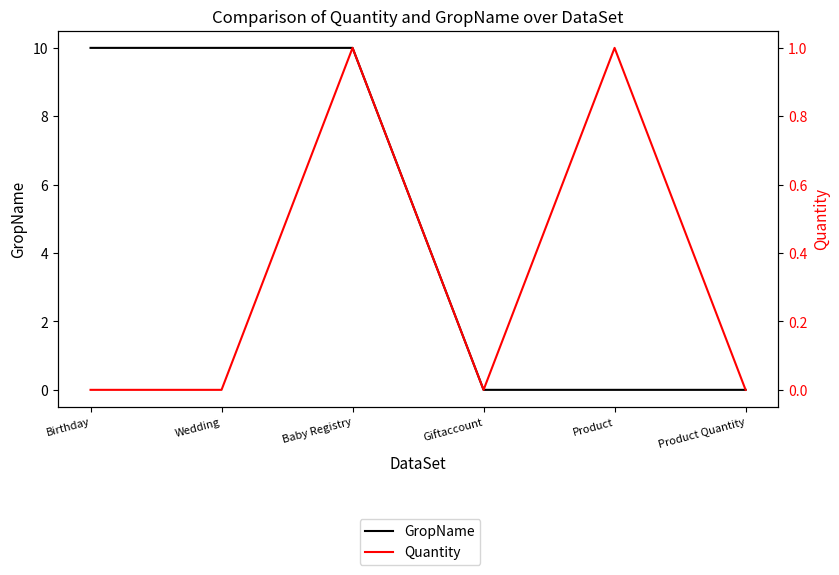

True or false: GropName has a value of 10 at Birthday.

True